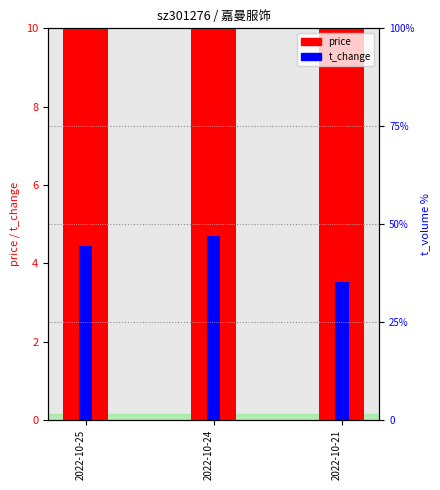

Rank the series at 2022-10-24 from lowest to highest value.

t_change, price, t_volume